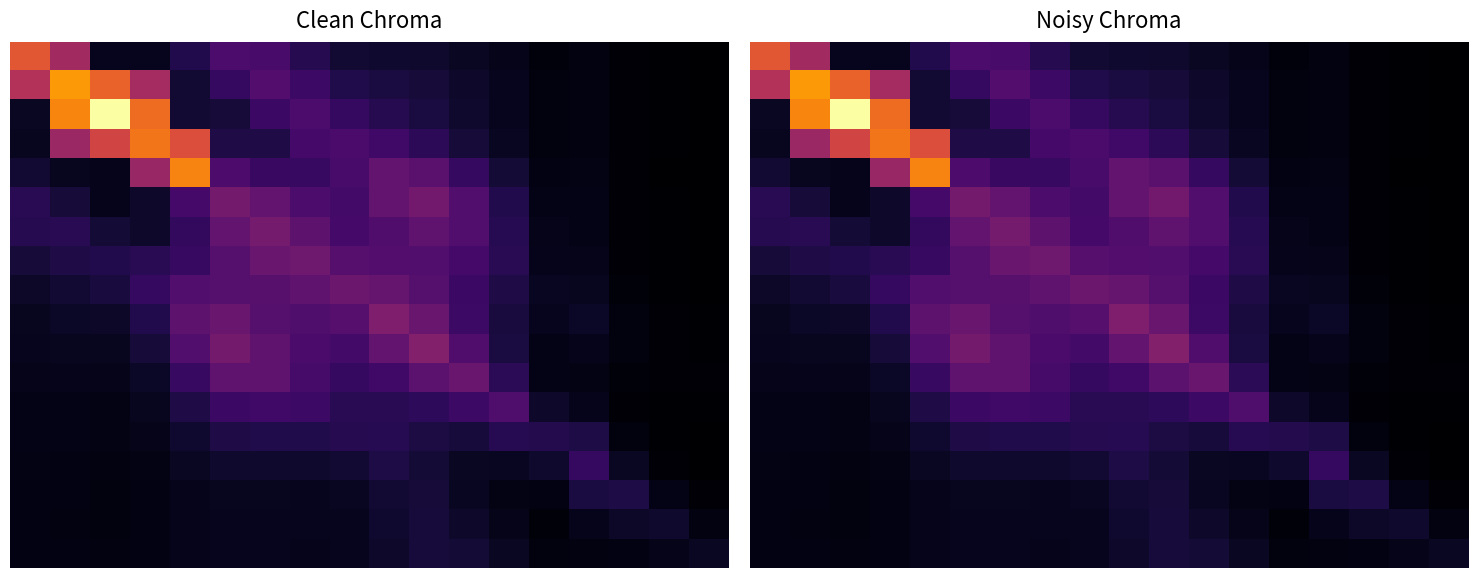

At which category does the chart reach its peak across all series?

2